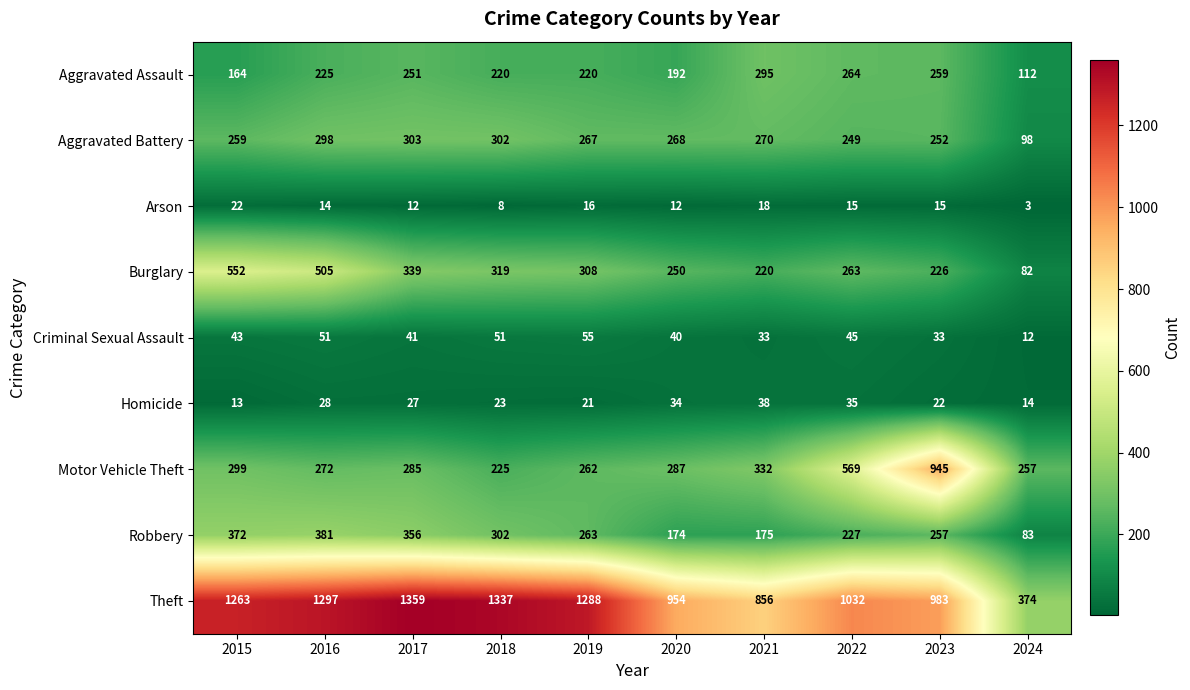

Which category has the lowest value in the Aggravated Assault series?

2024